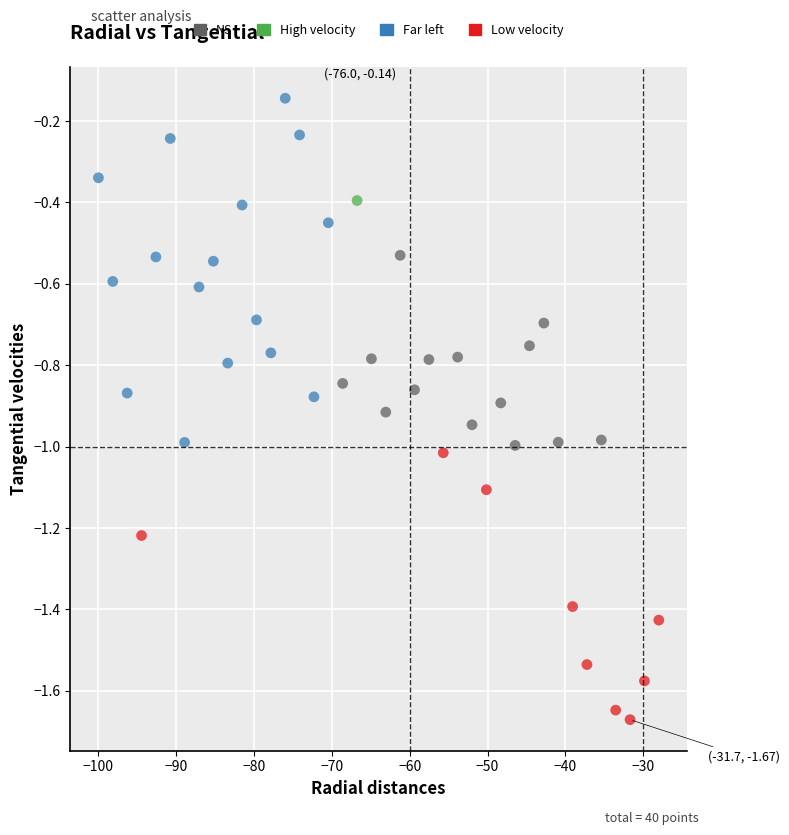

What is the range of X values (max minus min)?

72.0